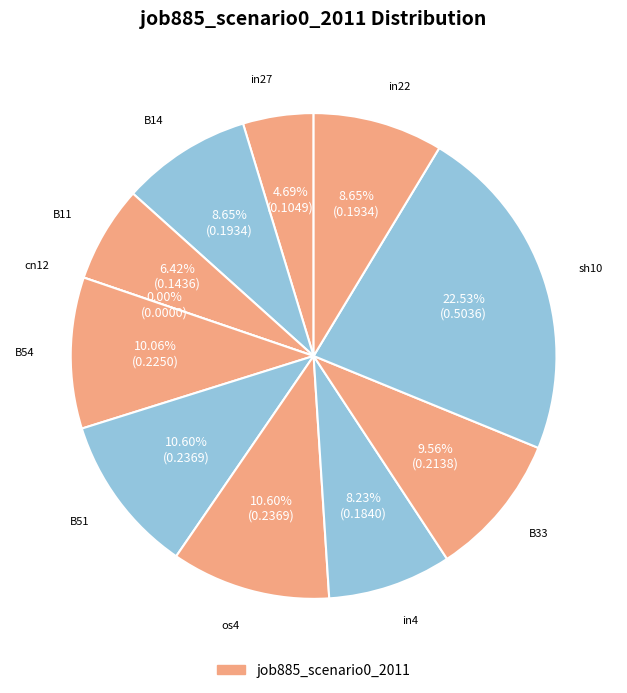

What percentage do sh10 and B11 together represent?

29.0%